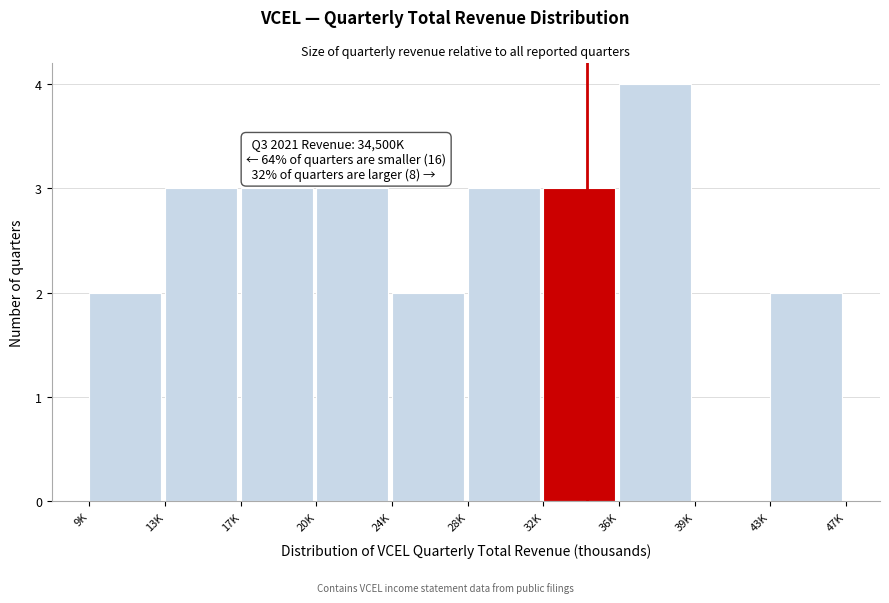

What is the approximate value at 32K?

3